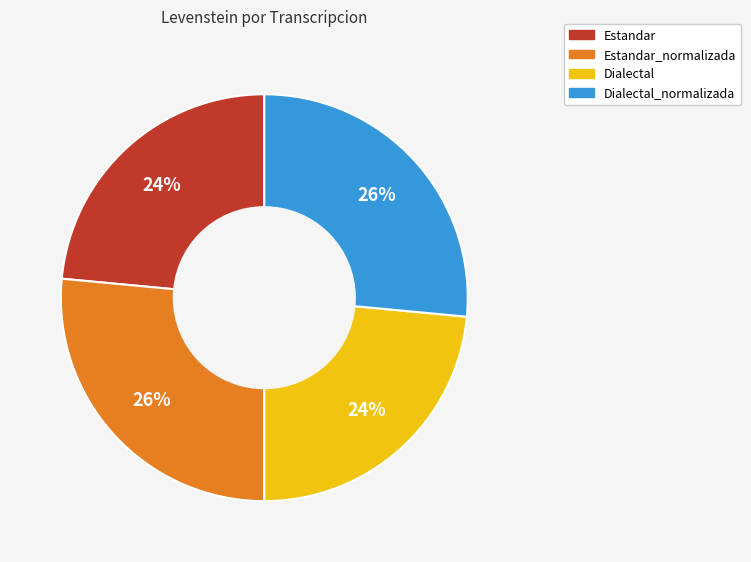

Is there a majority slice in this chart?

No